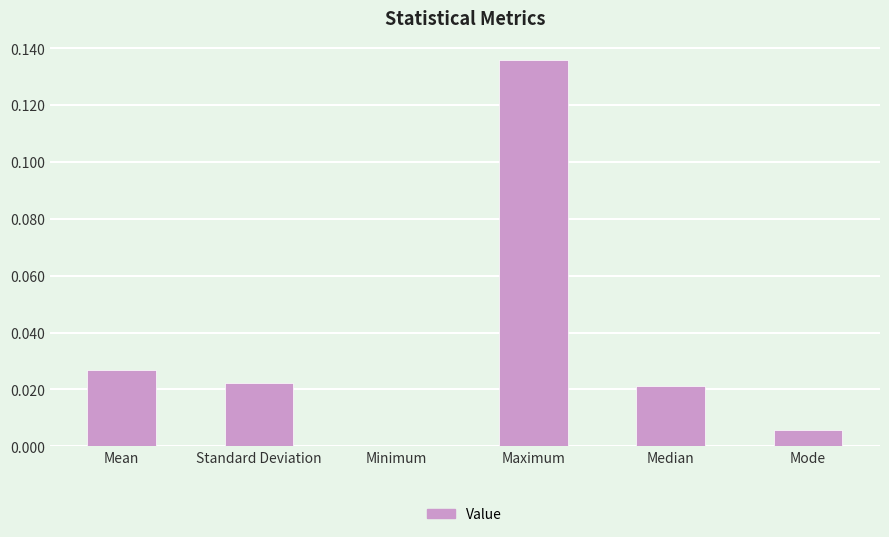

Which label corresponds to the largest value in the chart?

Maximum